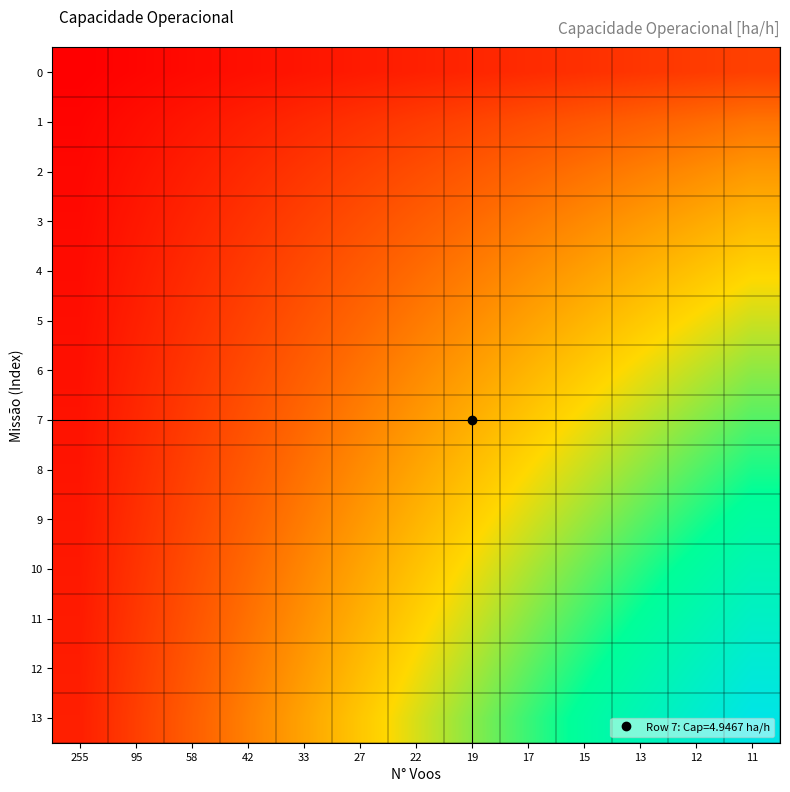

At which category does the chart reach its peak across all series?

11